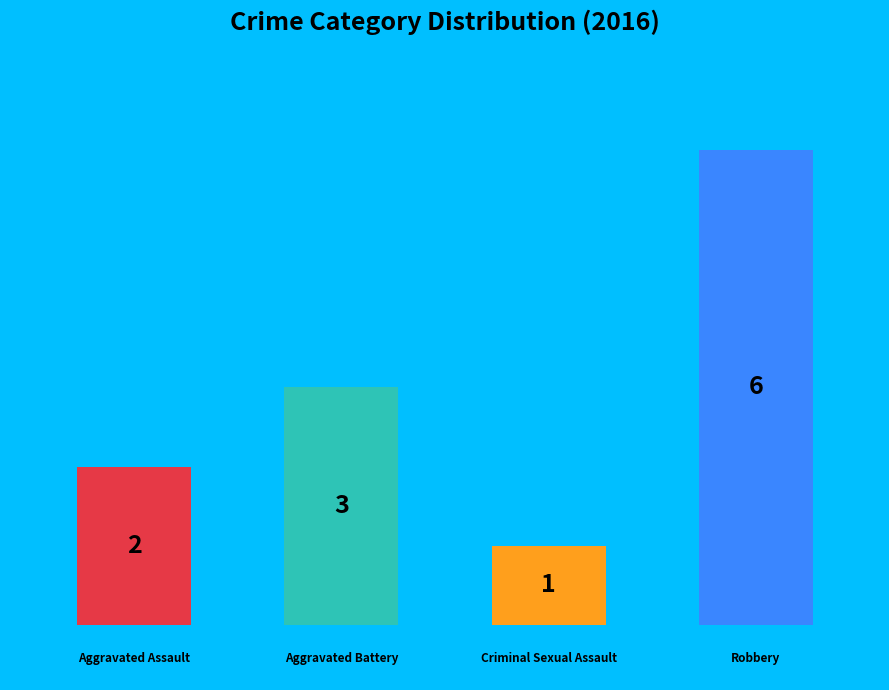

True or false: 1.0 accounts for 25% of the total.

True